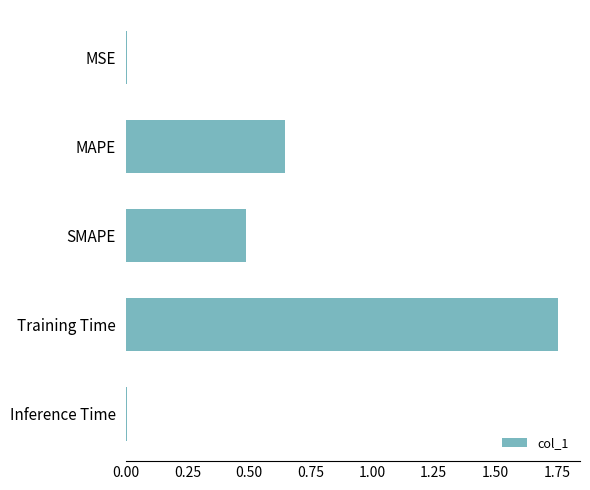

Between MAPE and SMAPE, which is larger?

MAPE